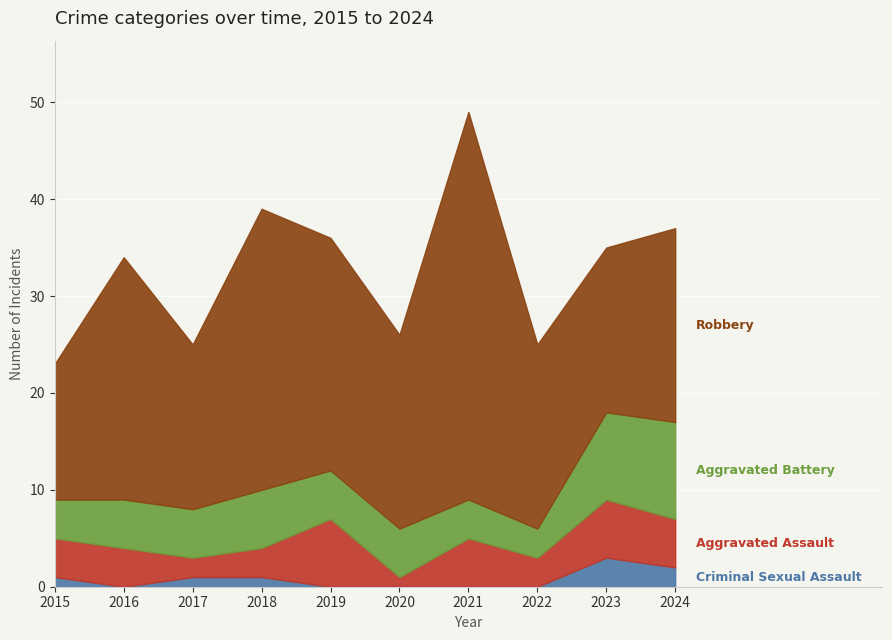

Where does the Robbery series first go above 20?

2016